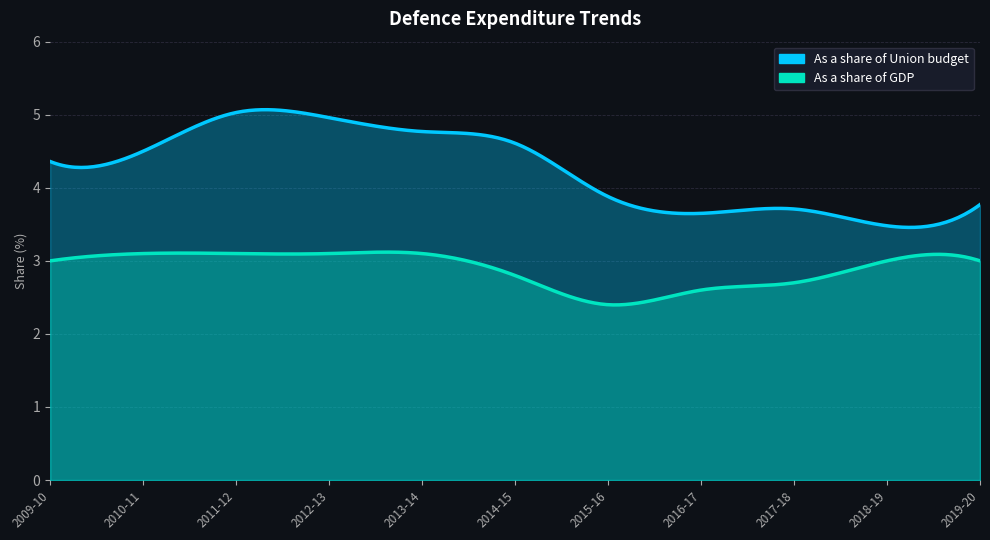

Which series has the largest total across all categories?

As a share of Union budget